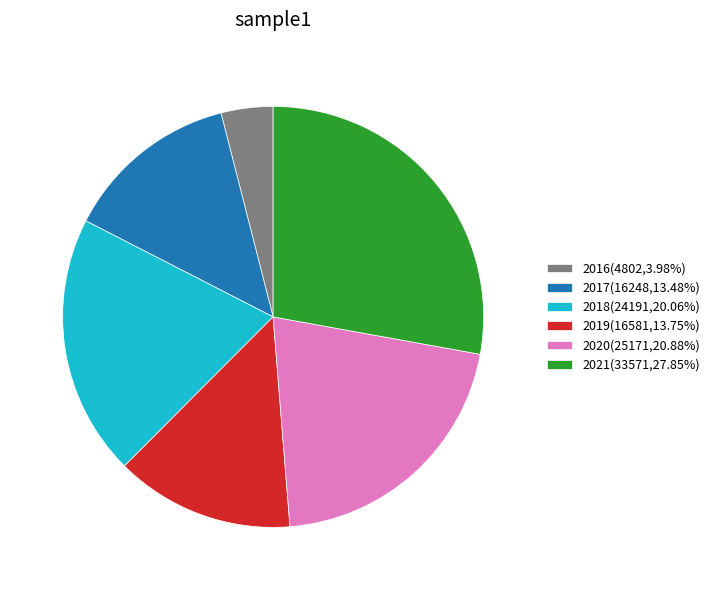

True or false: 2016 accounts for 4% of the total.

True